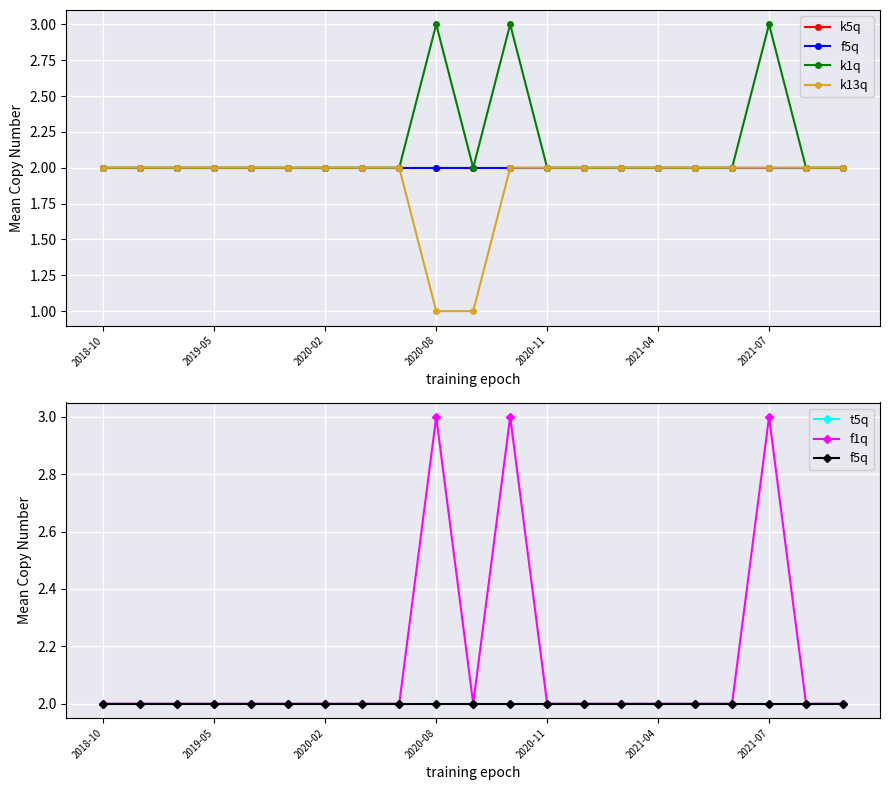

Is it true that f5q equals 2 at 19?

True